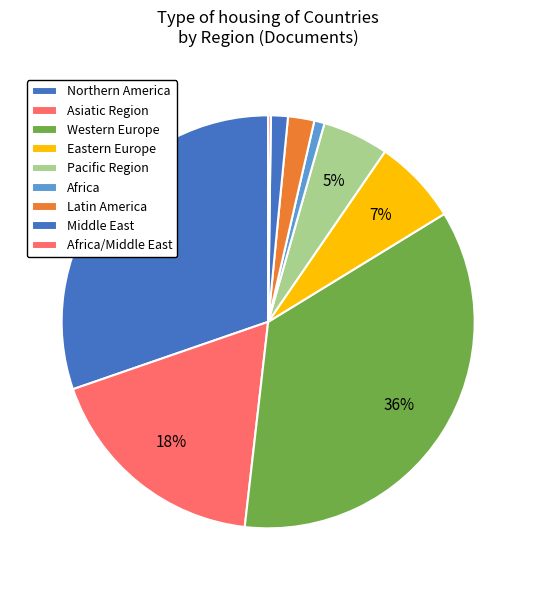

Is it true that Africa is 1% of the pie?

True